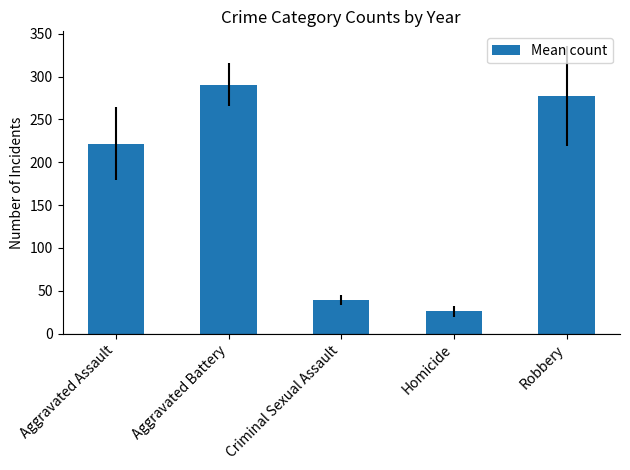

What position from the left is Robbery?

5